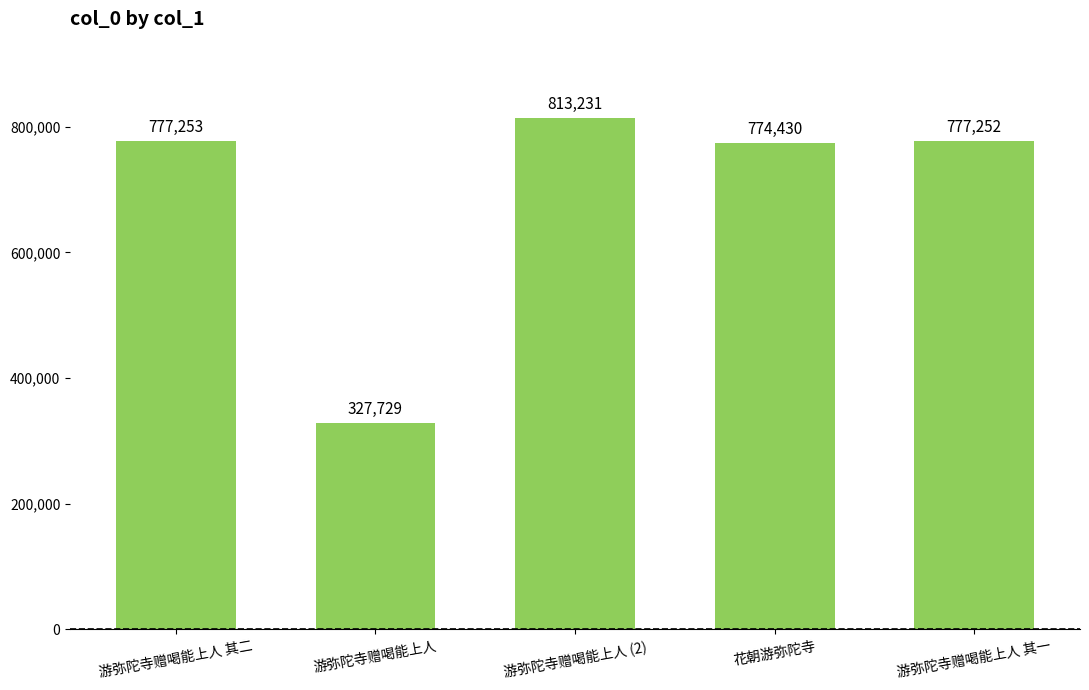

How many distinct data groups are displayed?

1